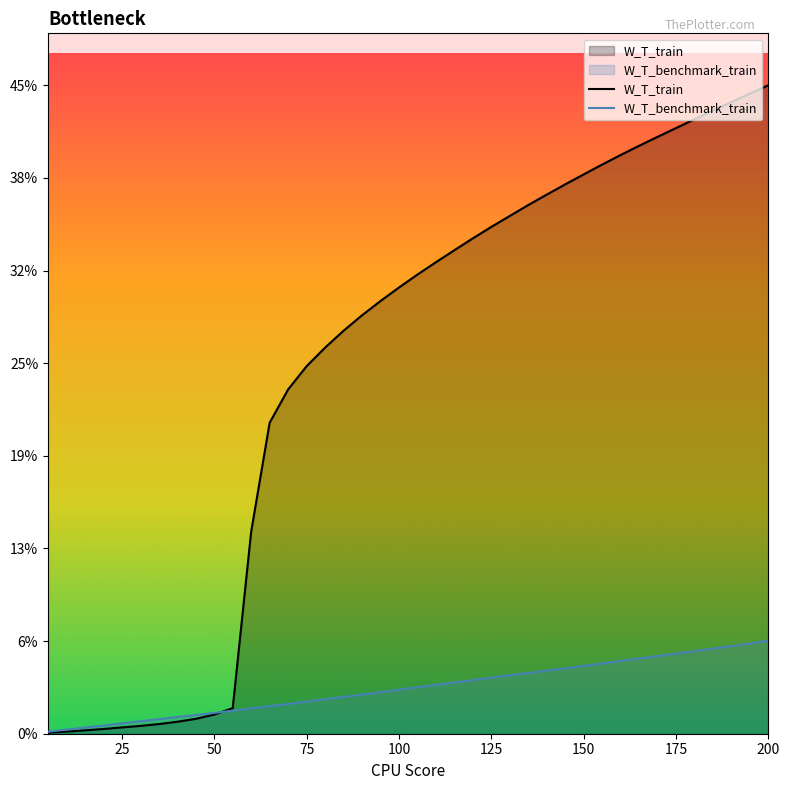

List the series in order of their peak value, lowest first.

W_T_benchmark_train, W_T_train